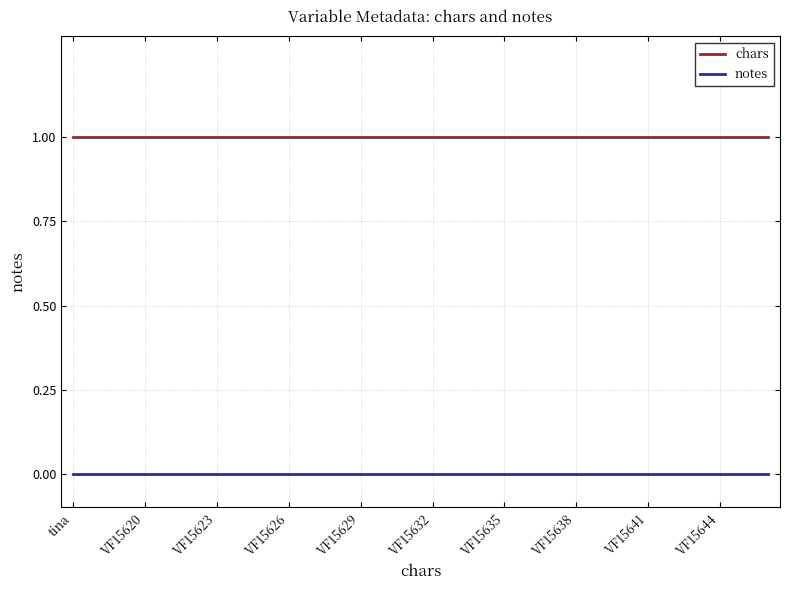

List the series in order of their peak value, lowest first.

notes, chars